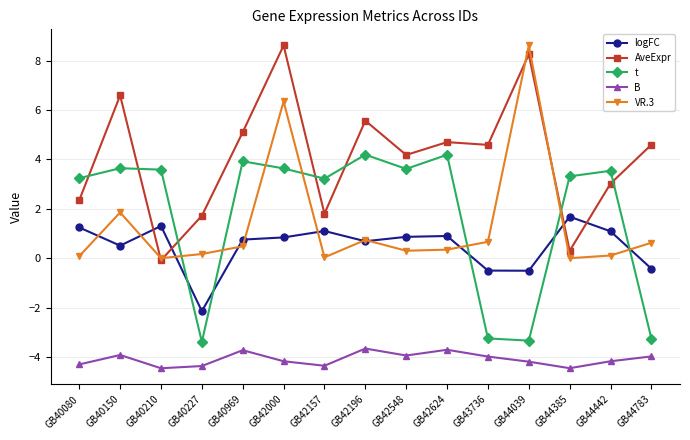

True or false: AveExpr has a value of 4.2 at GB42548.

True